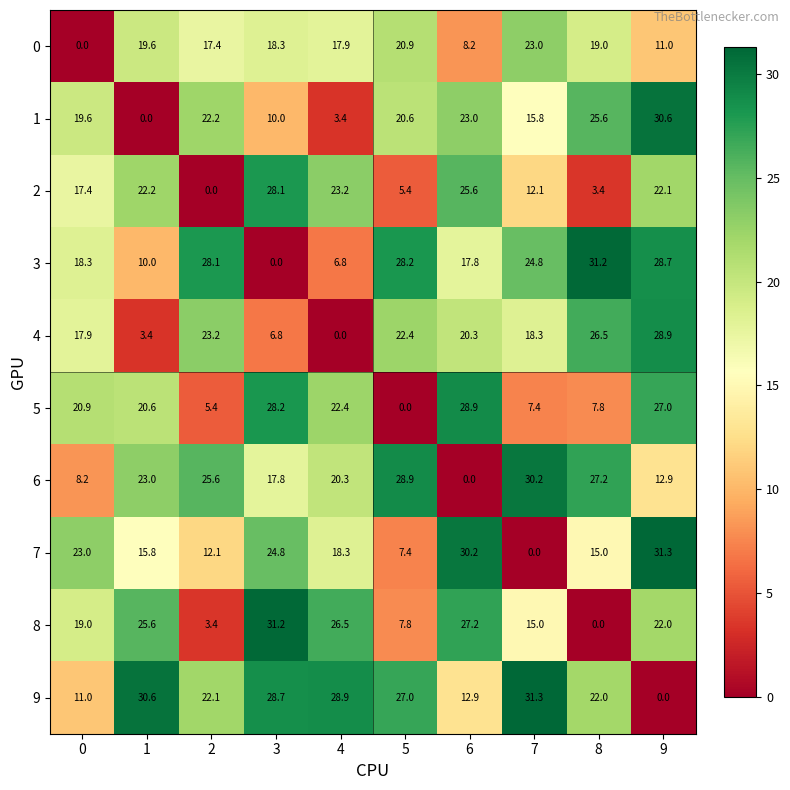

What is the difference between the highest and lowest values at 4?

28.9